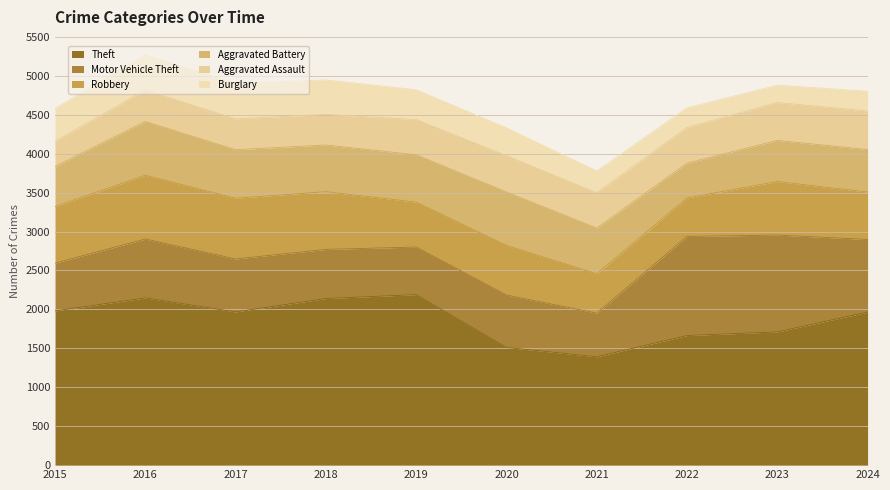

Which series changed the most between 2017 and 2019?

Theft